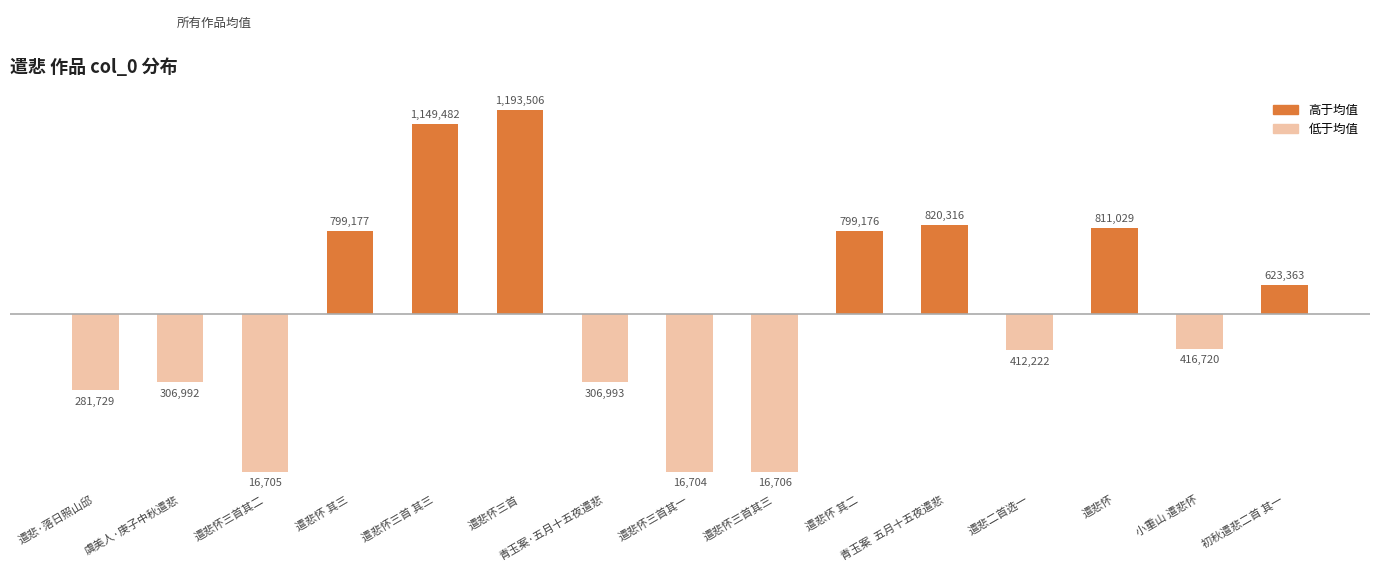

How many bars are there in total?

15